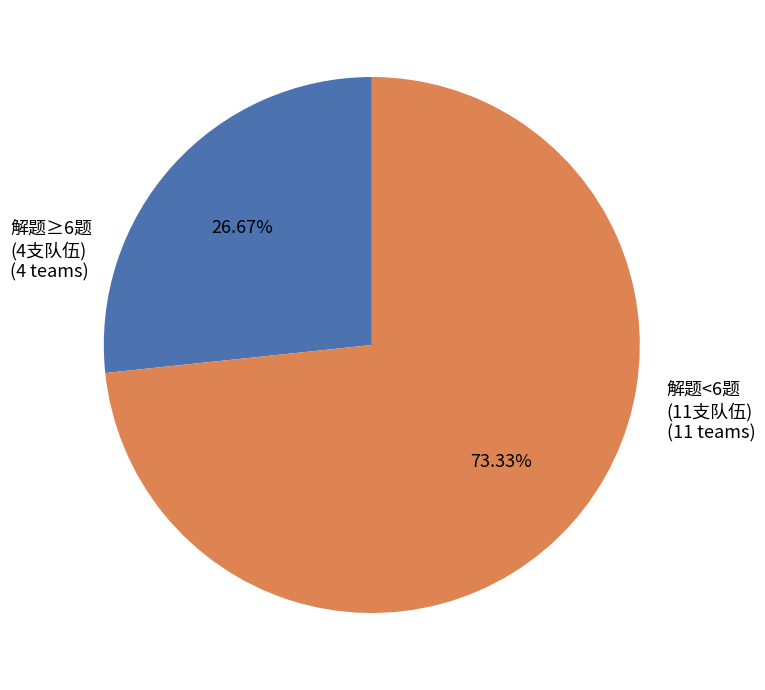

Is there any slice that represents more than half of the pie?

Yes